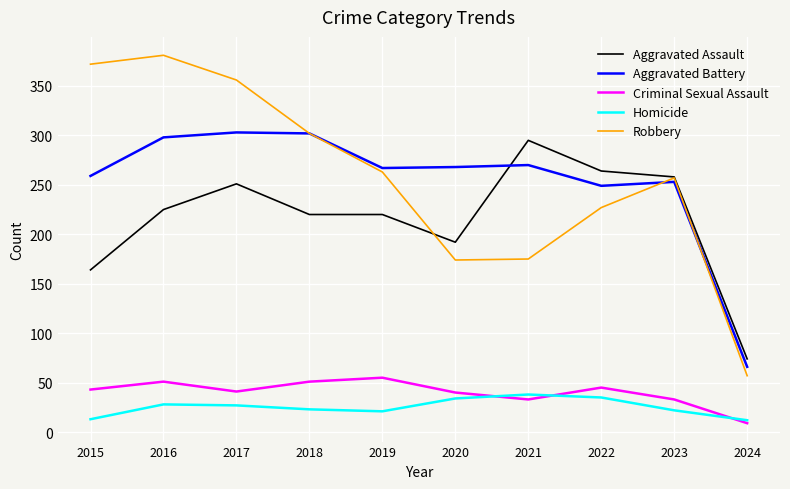

Is the value of Aggravated Battery at 2016 greater than the value of Aggravated Assault at 2018?

Yes